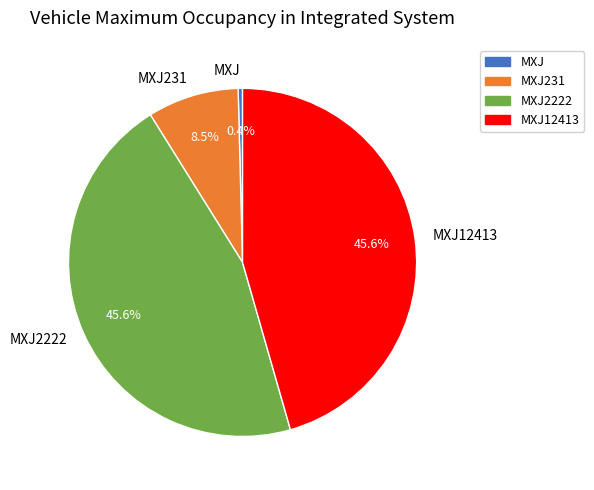

How many slices are in this pie chart?

4